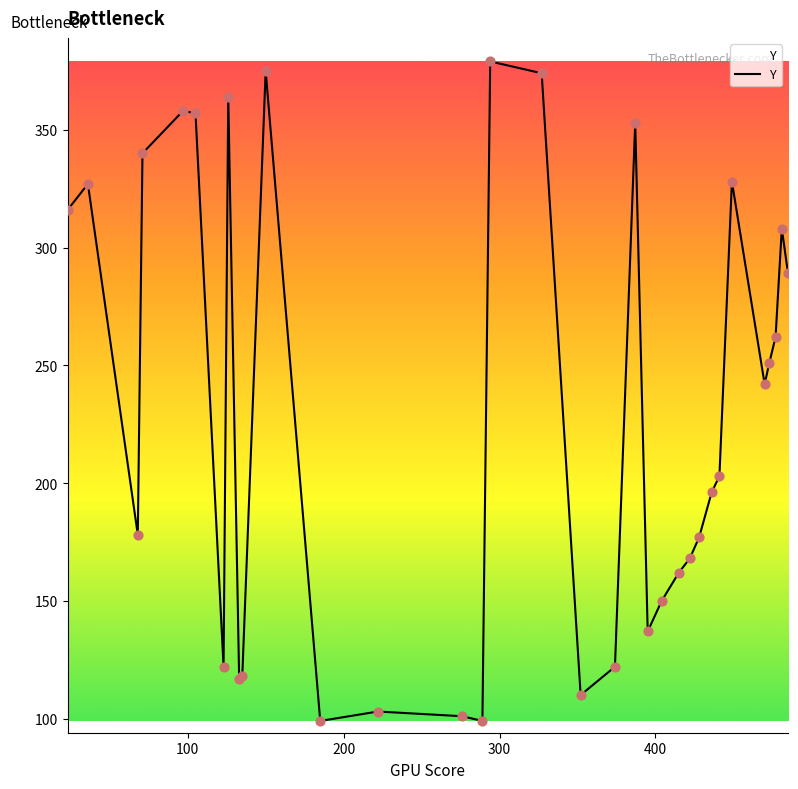

What is the difference between the maximum and minimum values?

280